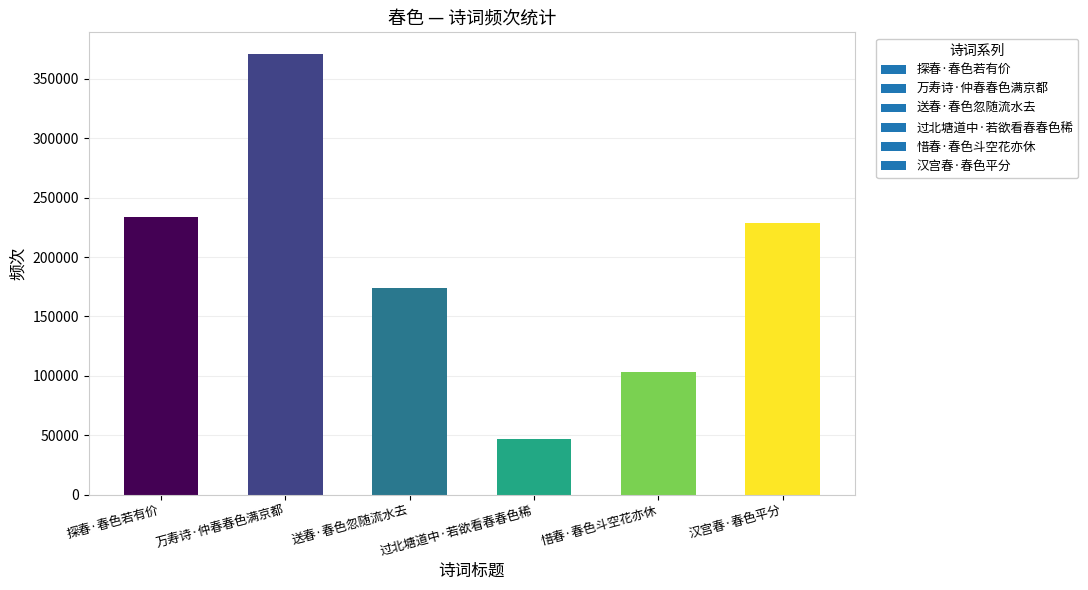

What is the label of the 3rd bar from the right?

过北塘道中·若欲看春春色稀